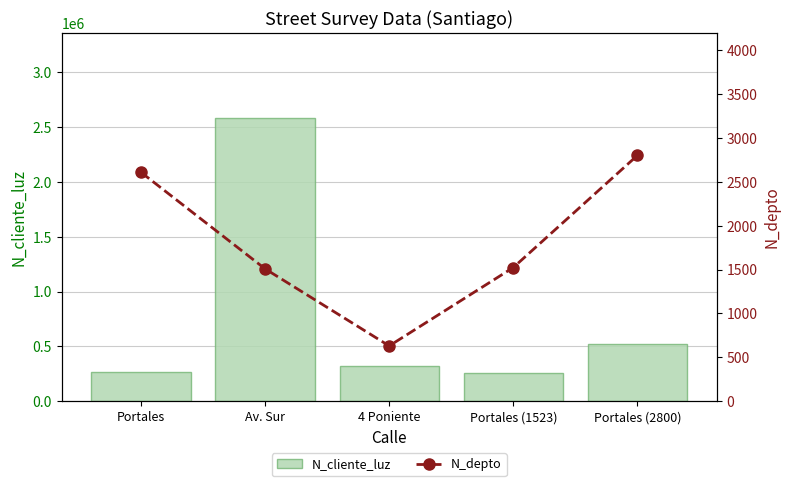

True or false: N_depto has a value of 553 at Av. Sur.

False